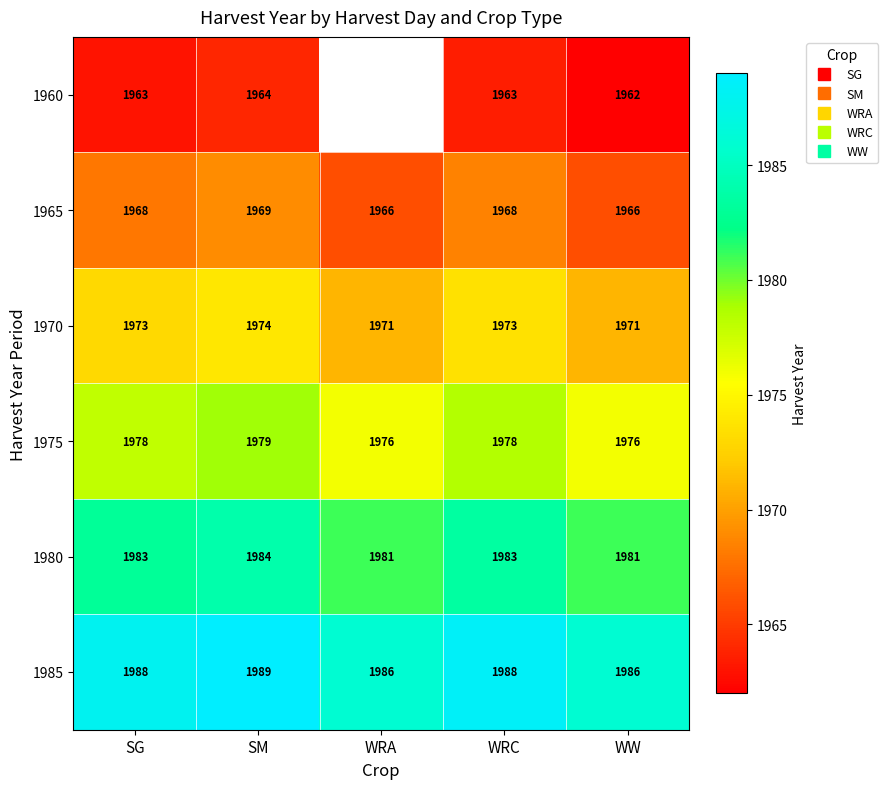

At which label does 1965 first exceed 1968?

SM